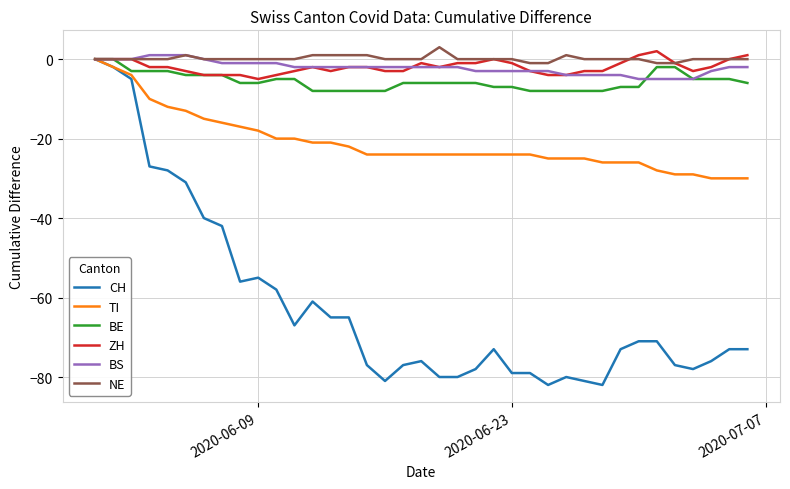

Which series has the largest range (max minus min)?

CH